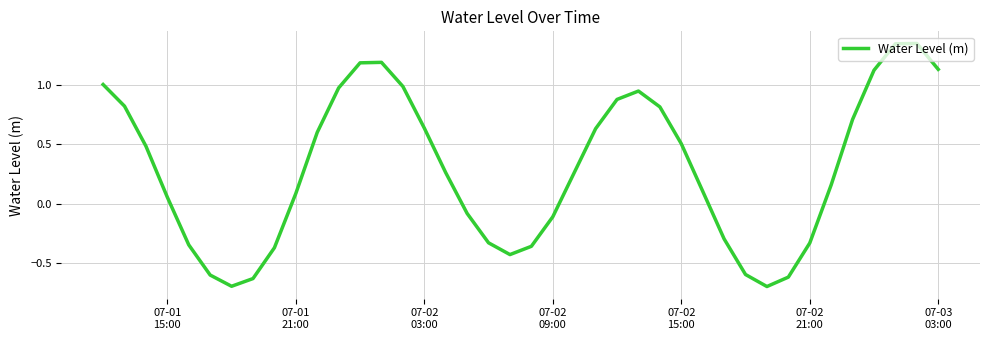

What is the smallest value displayed?

-0.7